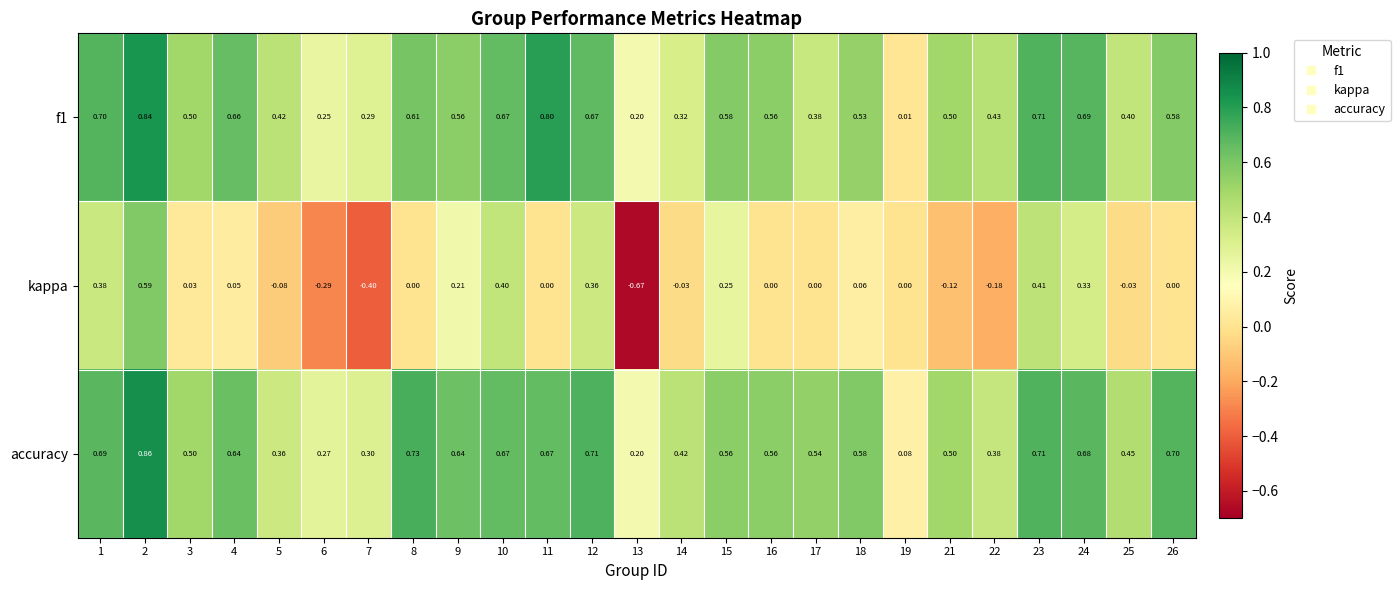

Which series has the largest range (max minus min)?

kappa